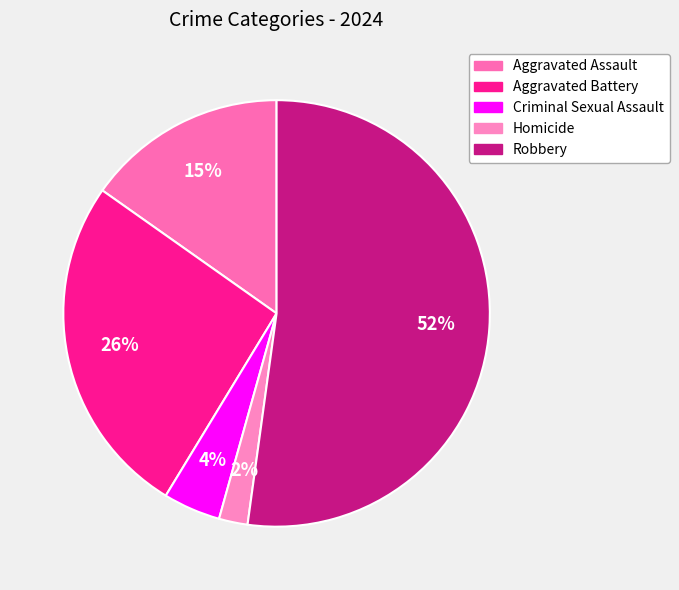

Count the number of slices in the pie.

5